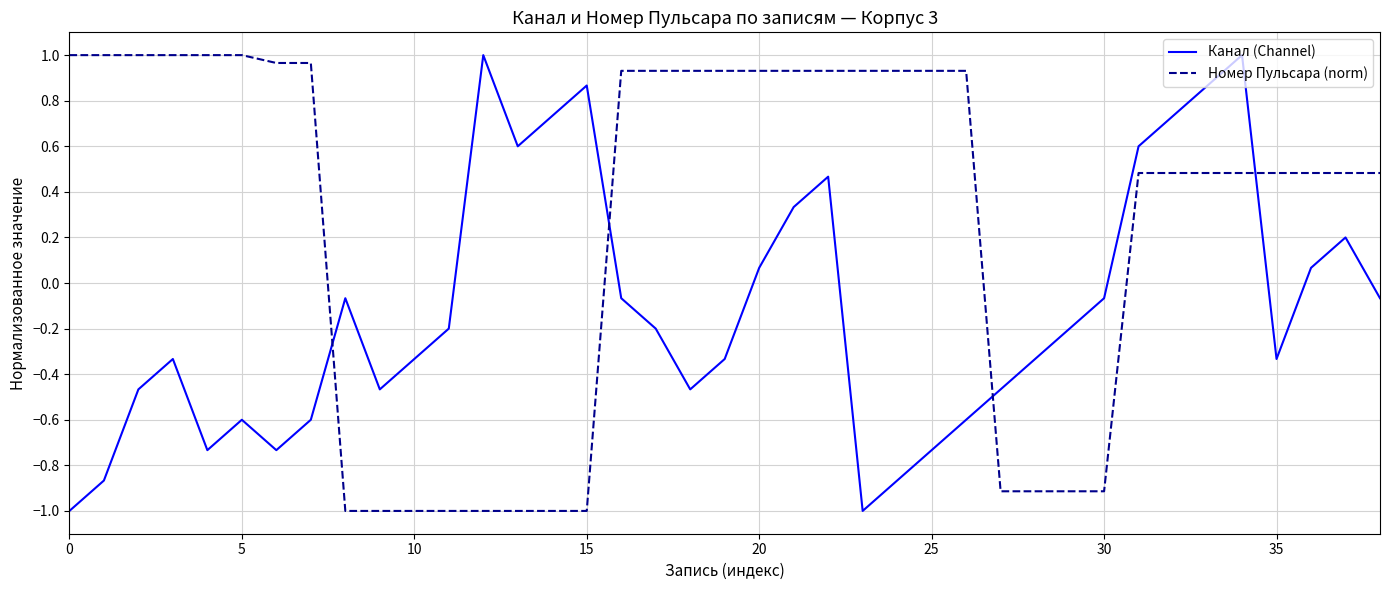

Rank the series by their average value, from highest to lowest.

Номер Пульсара (norm), Канал (Channel)